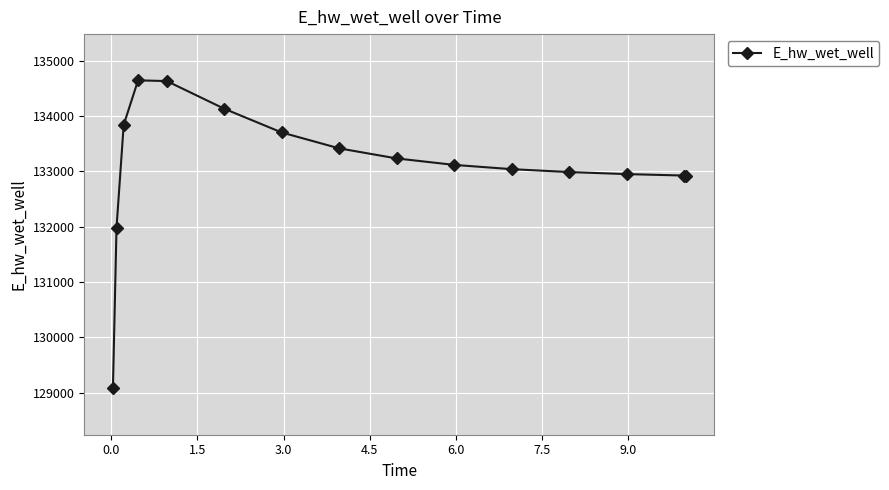

What is the difference between the second highest and minimum values?

5555.9